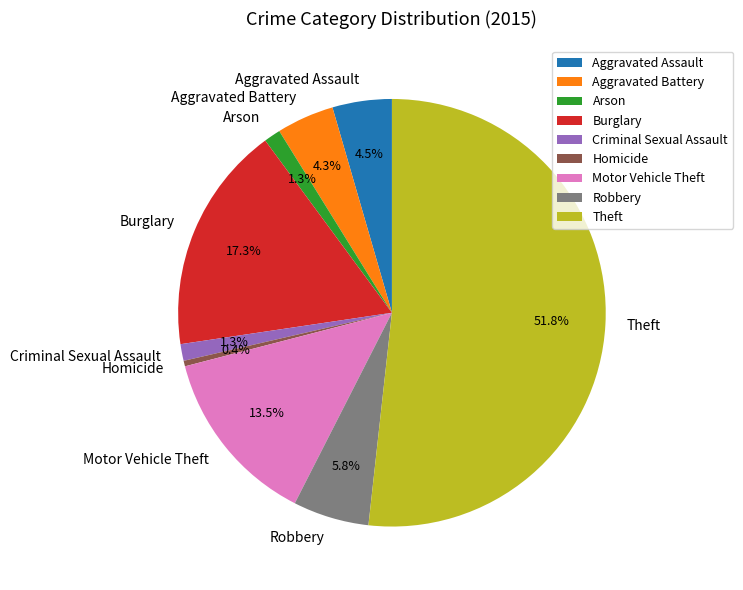

Do Homicide and Burglary together represent more than half of the pie?

No